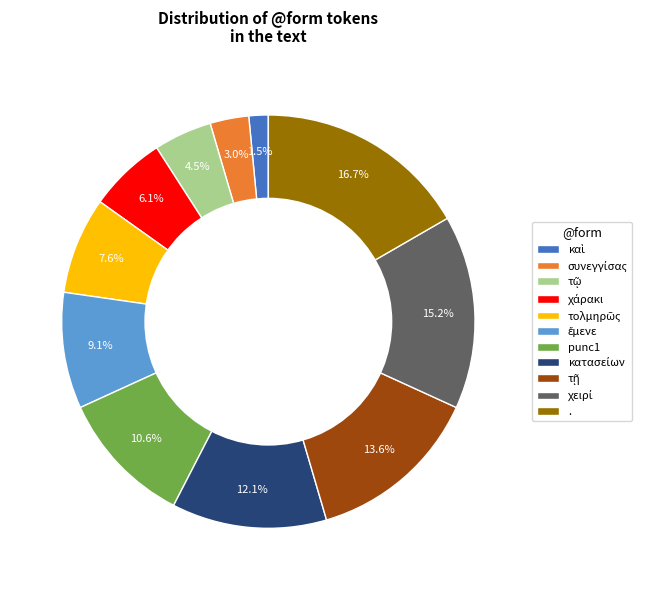

Between punc1 and ., which is larger?

.